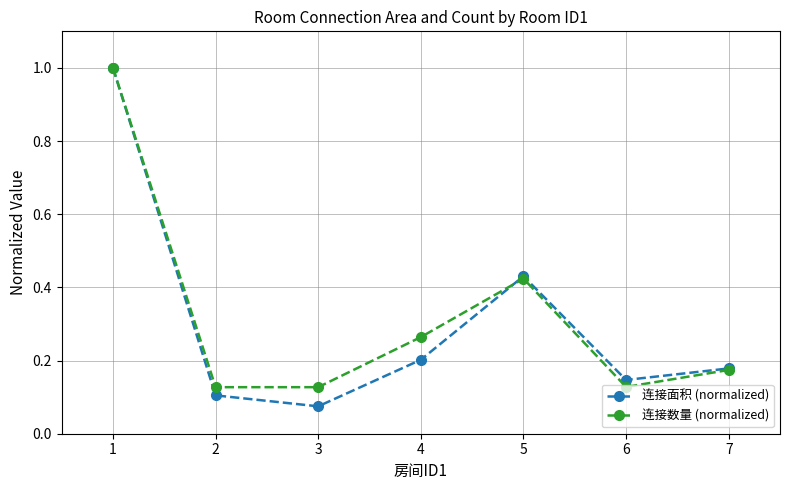

The 连接面积 (normalized) series shows 0.4 at 4. True or false?

False